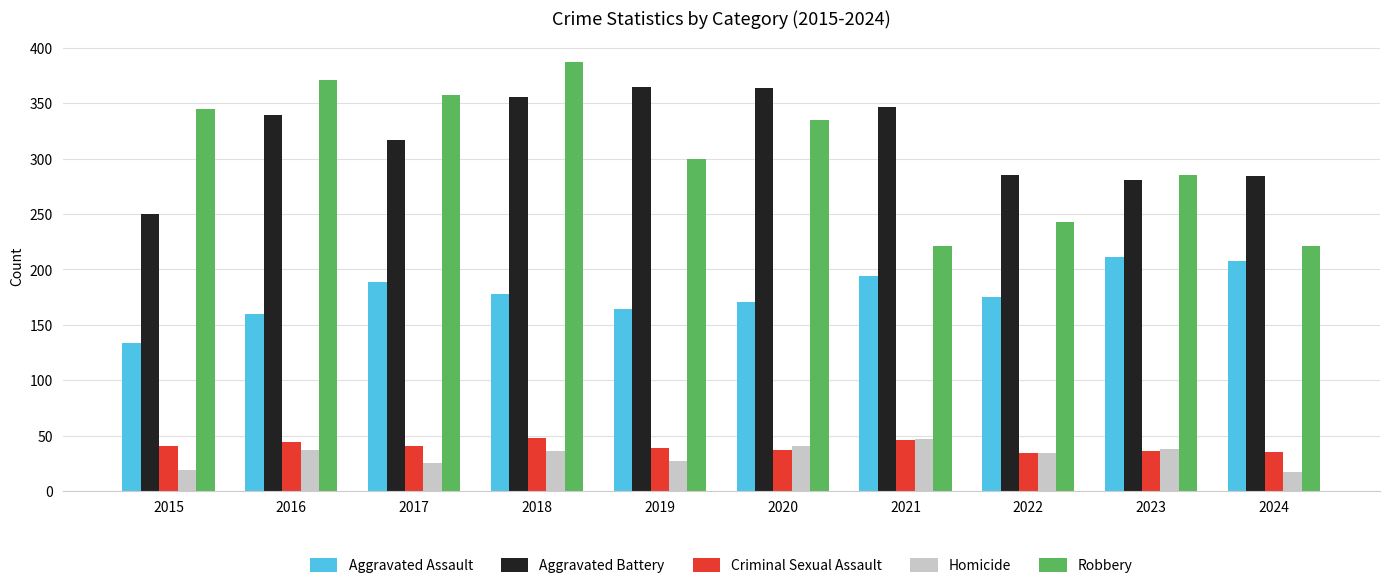

Read the Aggravated Battery value at 2022.

285